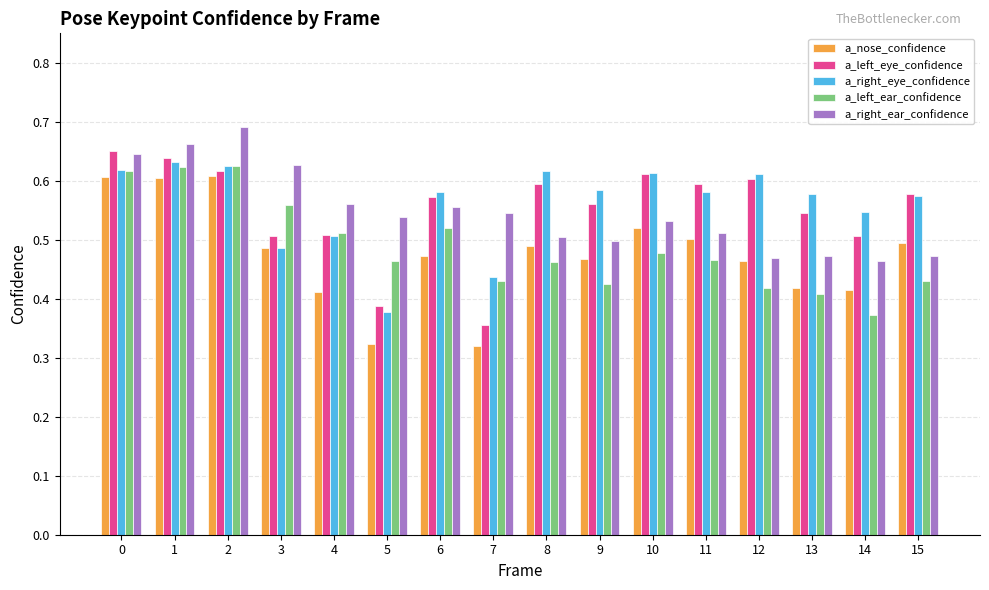

Is the value of a_left_ear_confidence at 14 greater than the value of a_nose_confidence at 12?

No